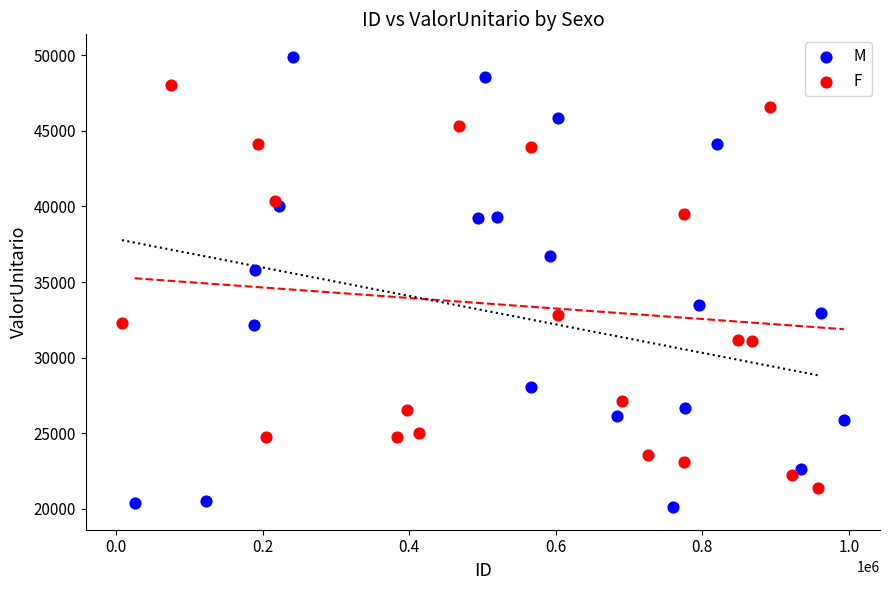

Which series reaches the maximum Y coordinate?

M